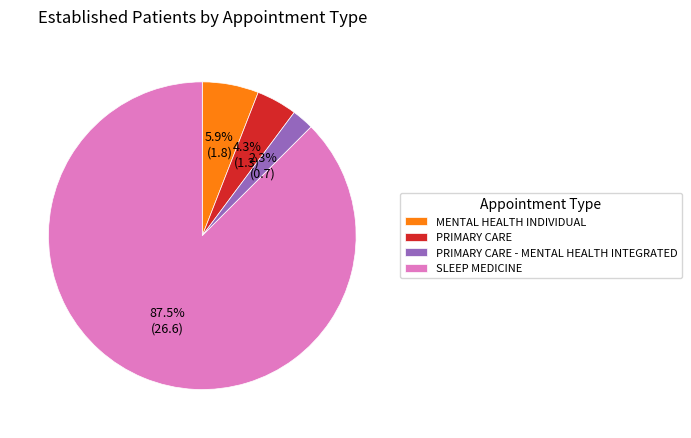

Rank the categories by value from lowest to highest.

PRIMARY CARE - MENTAL HEALTH INTEGRATED, PRIMARY CARE, MENTAL HEALTH INDIVIDUAL, SLEEP MEDICINE